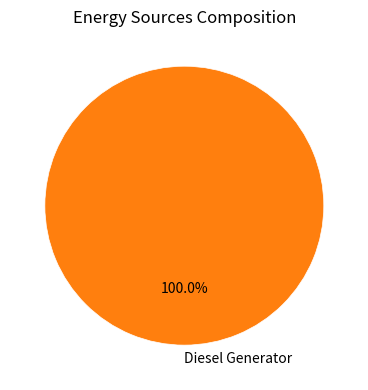

Rank the categories by value from lowest to highest.

Diesel Generator